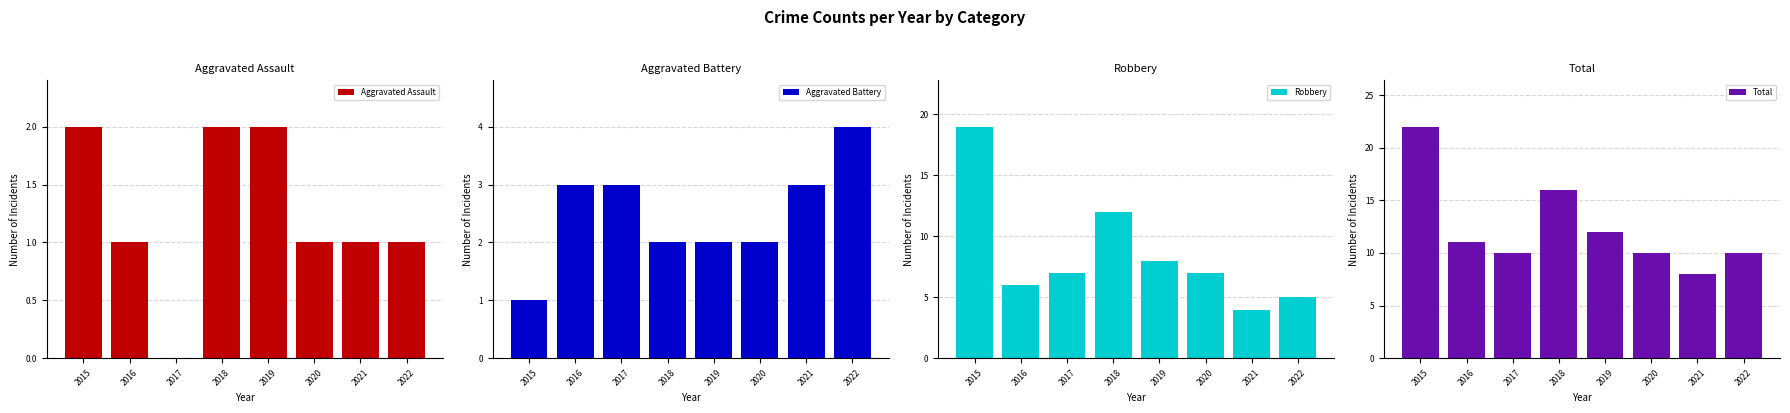

Count the number of categories in the chart.

8